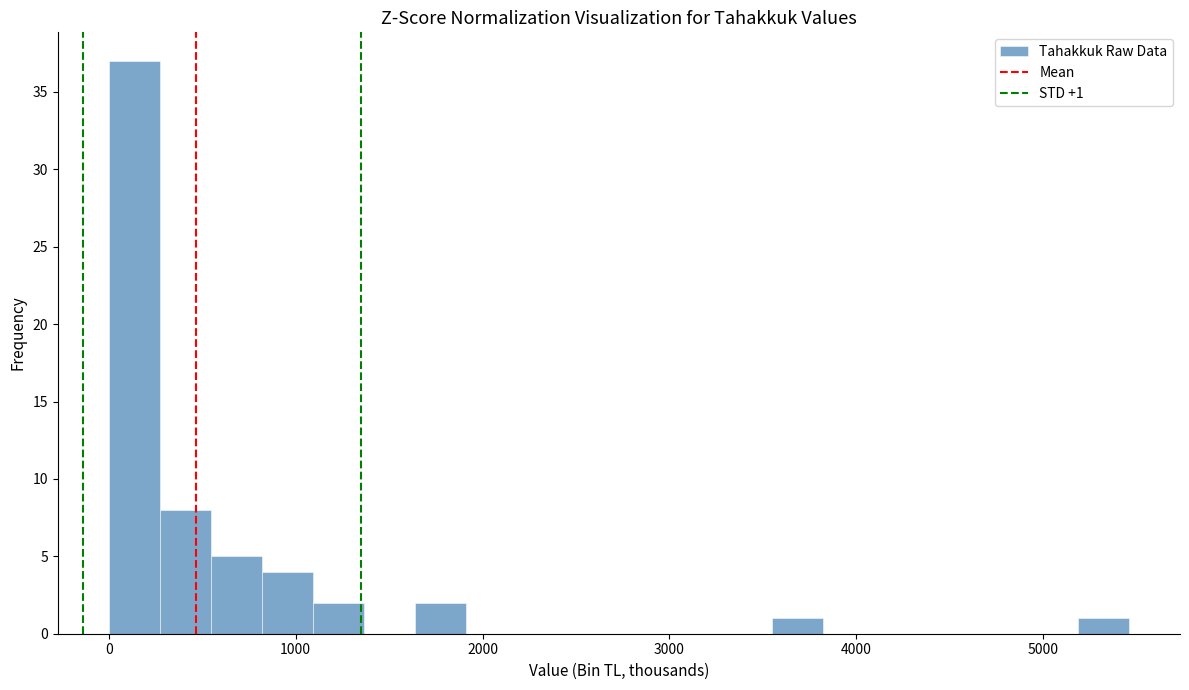

Read against the x-axis, roughly where is the centre of the tallest bar?

100